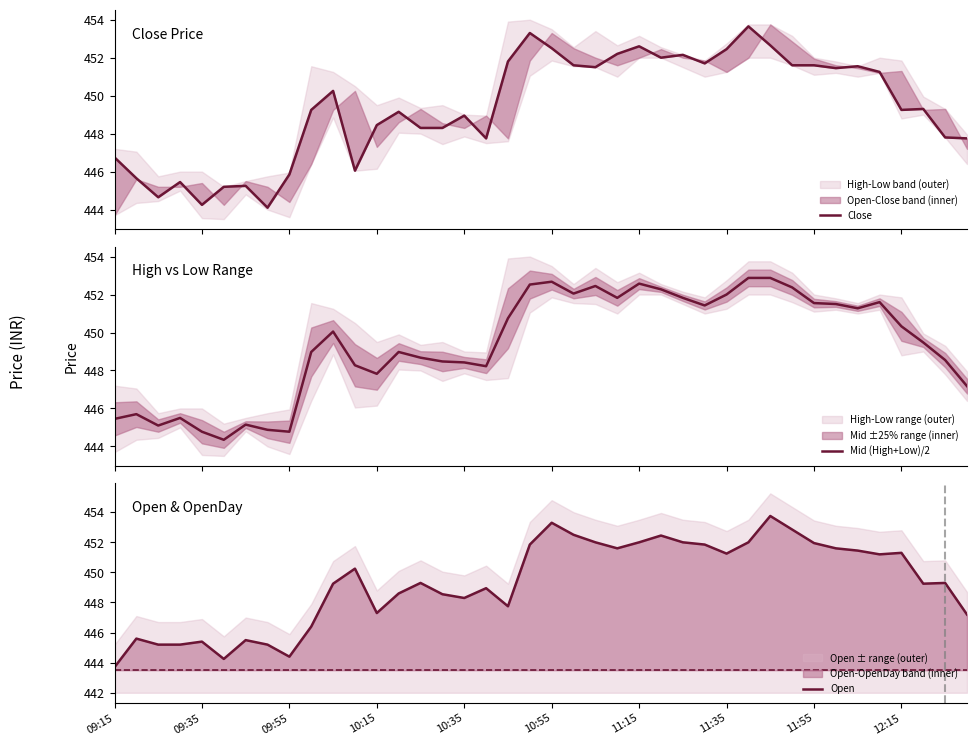

True or false: Close and Mid (High+Low)/2 cross at least once.

True